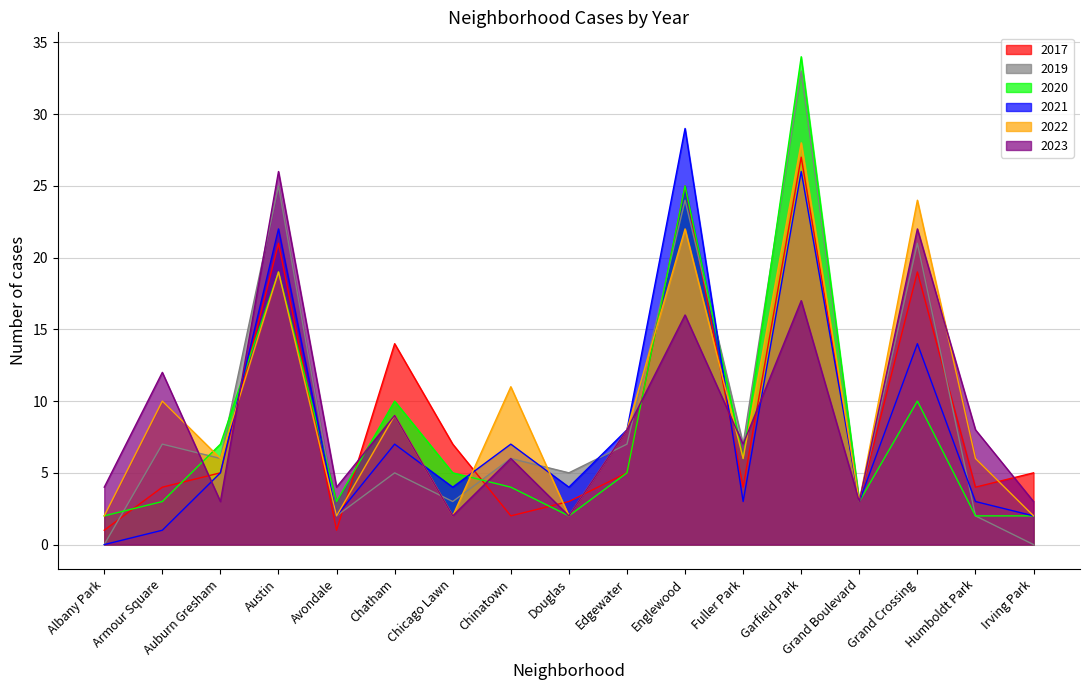

What is the sum of the 2023 values at Avondale and Englewood?

20